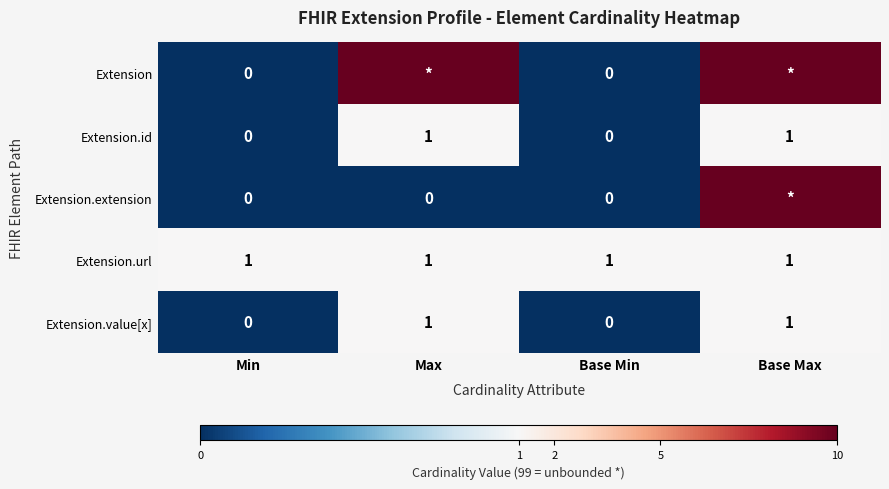

What is the sum of all Extension.url values?

4